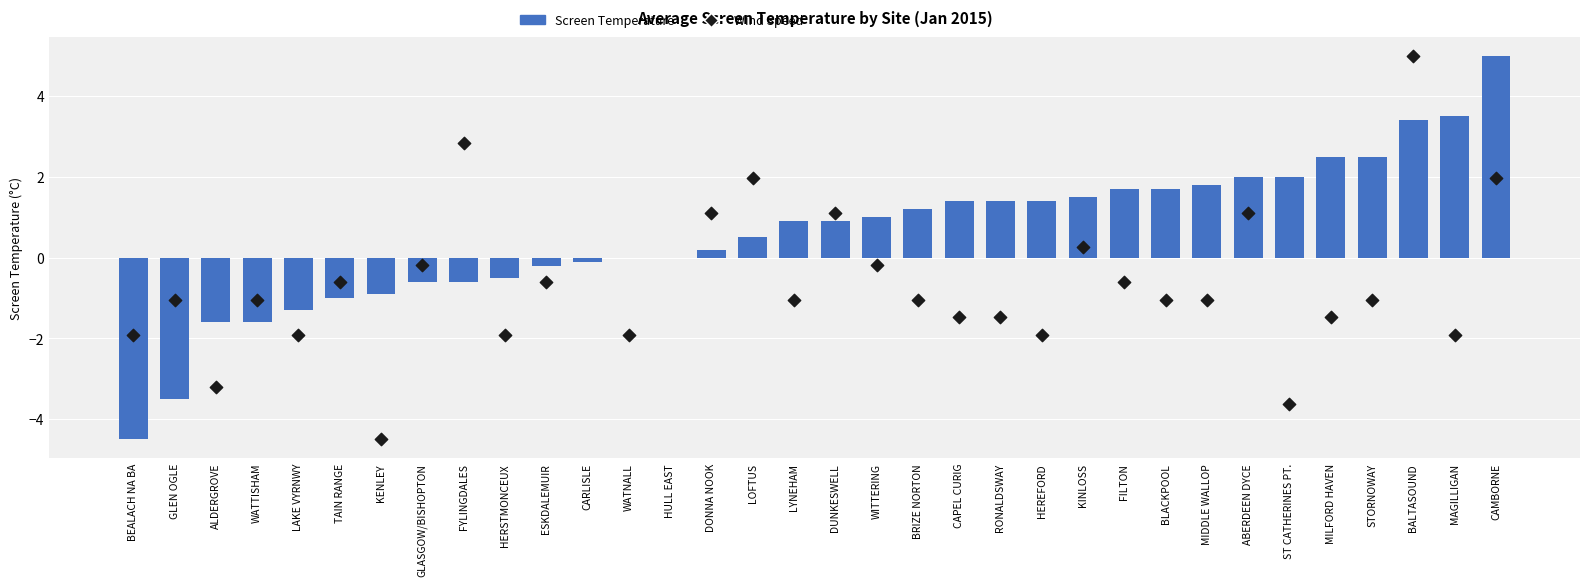

Is the value of Screen Temperature at GLASGOW/BISHOPTON greater than the value of Wind Speed at ST CATHERINES PT.?

Yes